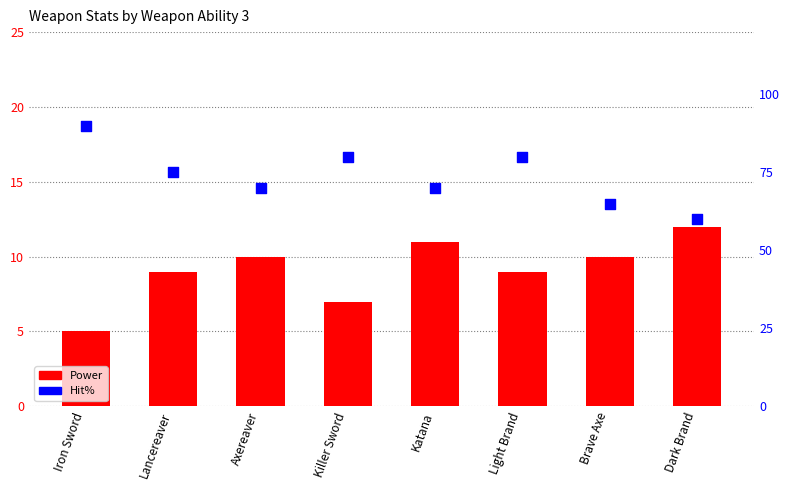

Which series has the widest spread of Y values?

Hit%